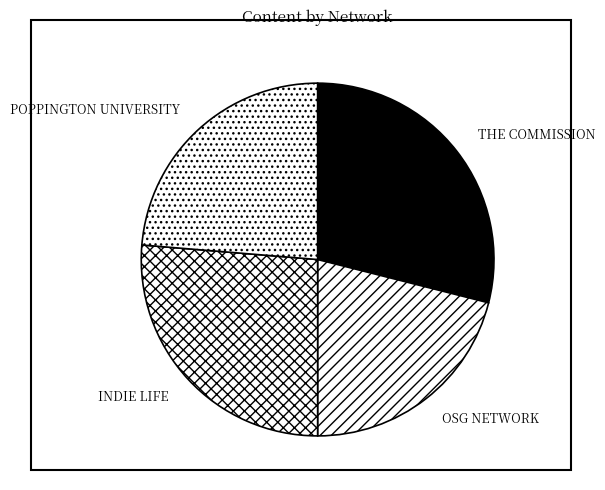

Rank the categories by value from lowest to highest.

OSG NETWORK, POPPINGTON UNIVERSITY, INDIE LIFE, THE COMMISSION